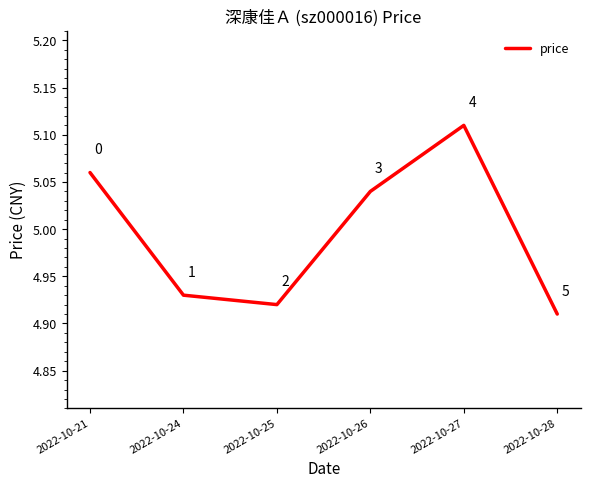

Does the chart display data point markers on the line(s)?

No